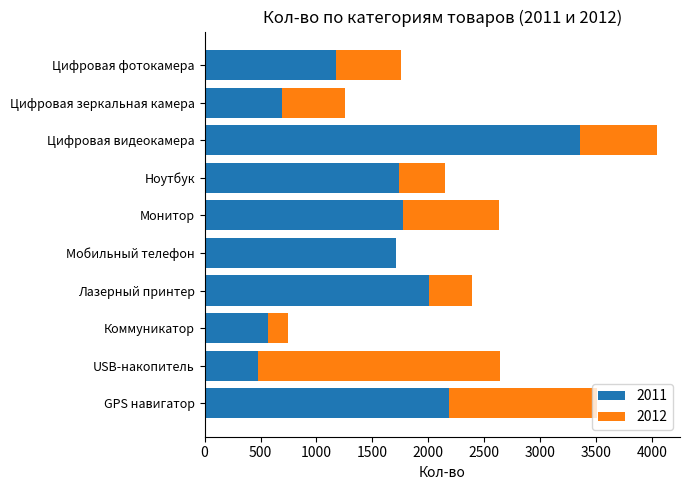

Is it true that 2011 equals 3370 at Лазерный принтер?

False